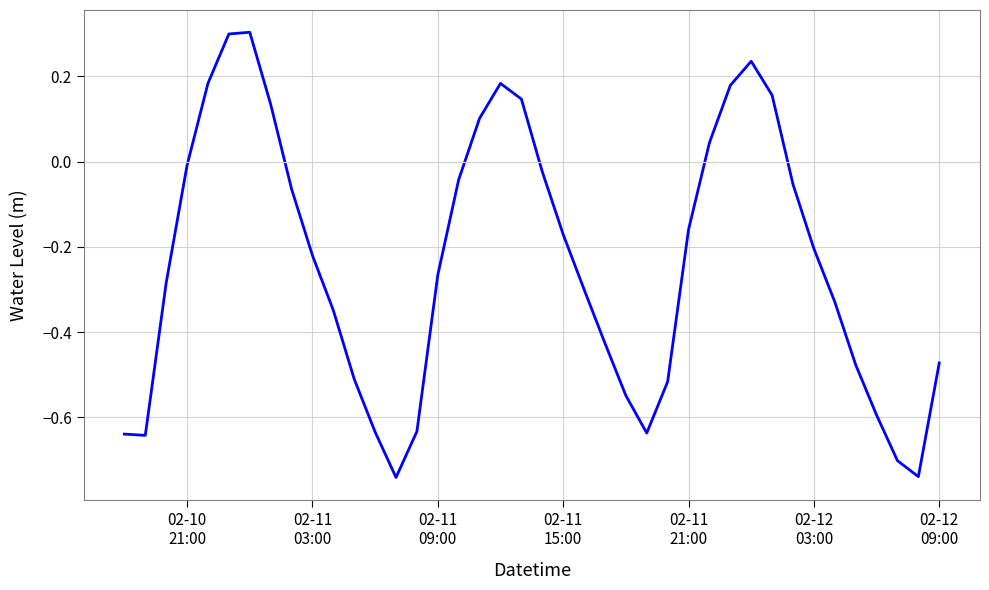

What is the difference between the maximum and minimum values?

1.0